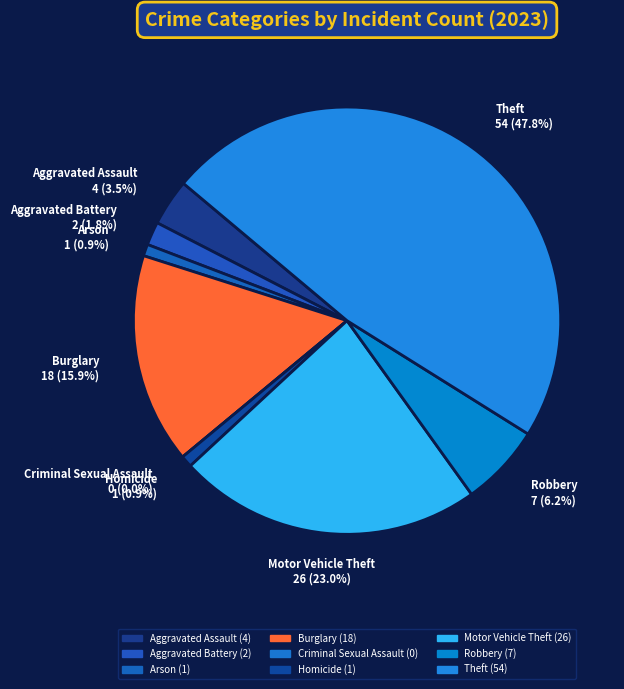

What is the change in value from Aggravated Assault to Motor Vehicle Theft?

+22